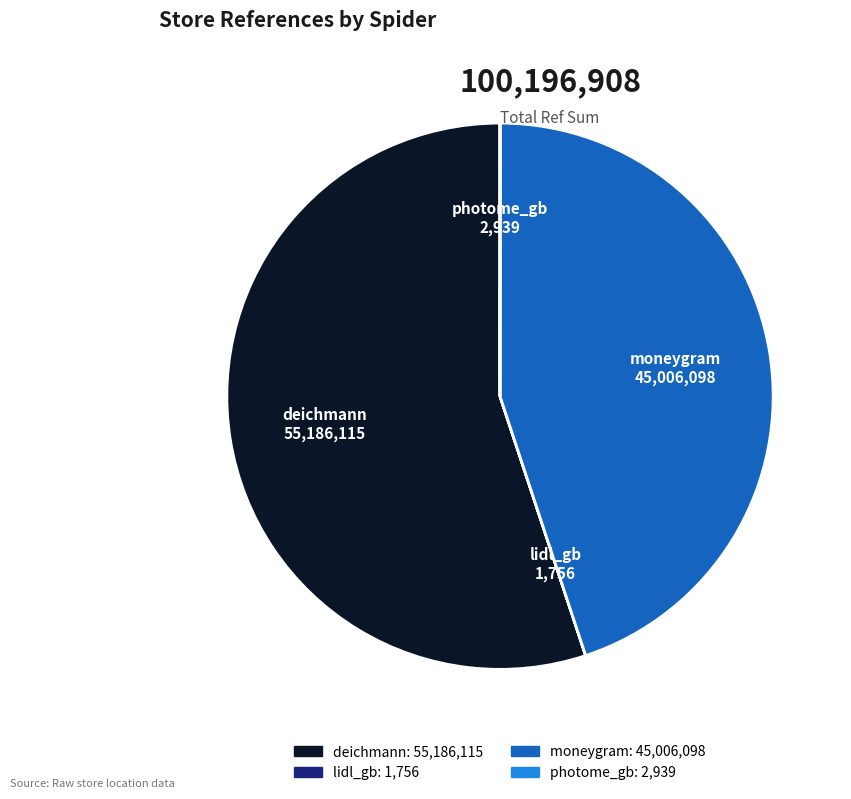

Approximately how many times larger is the value at moneygram compared to deichmann?

0.8